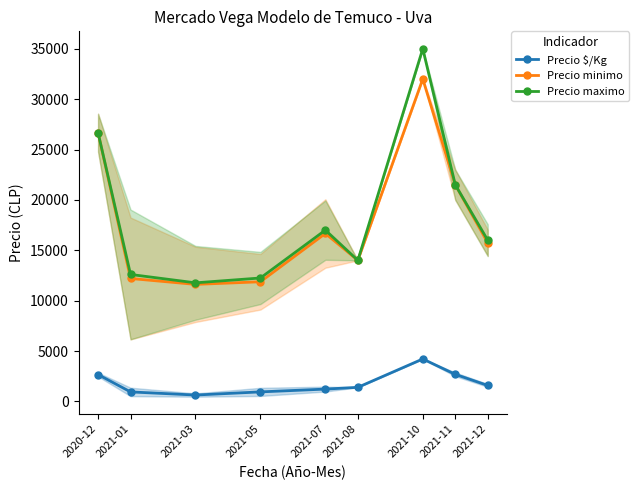

What is the difference between the highest and lowest values at 2021-10?

30786.0